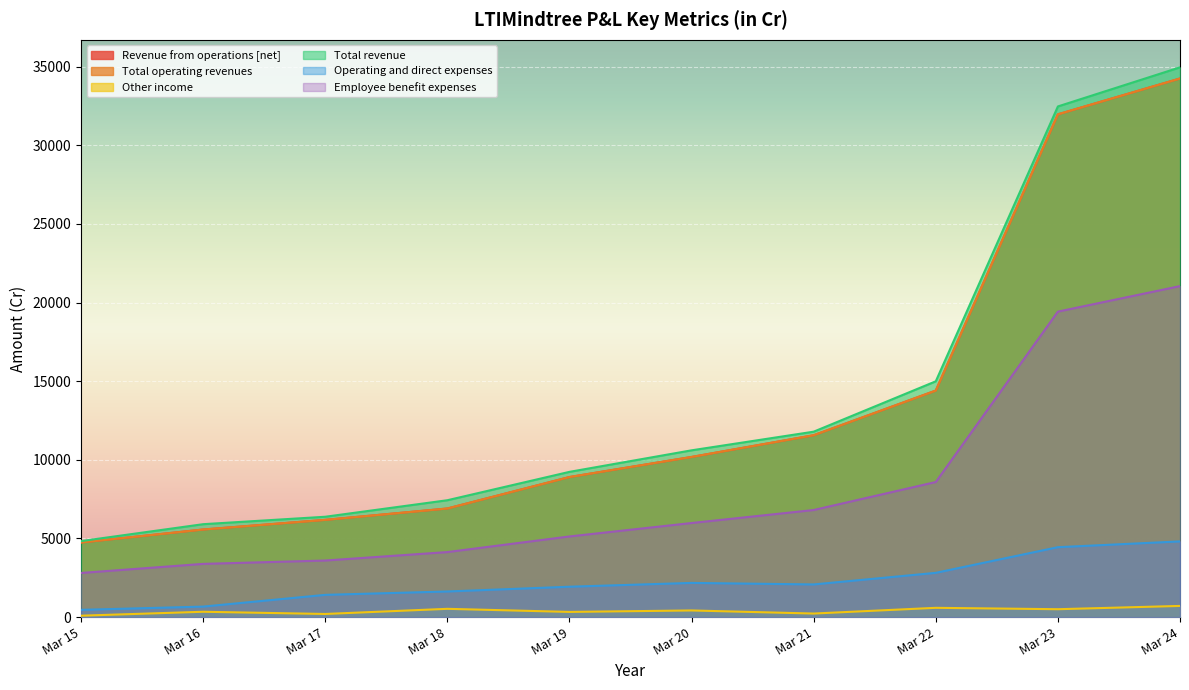

Between Mar 21 and Mar 23, which is larger?

Mar 23